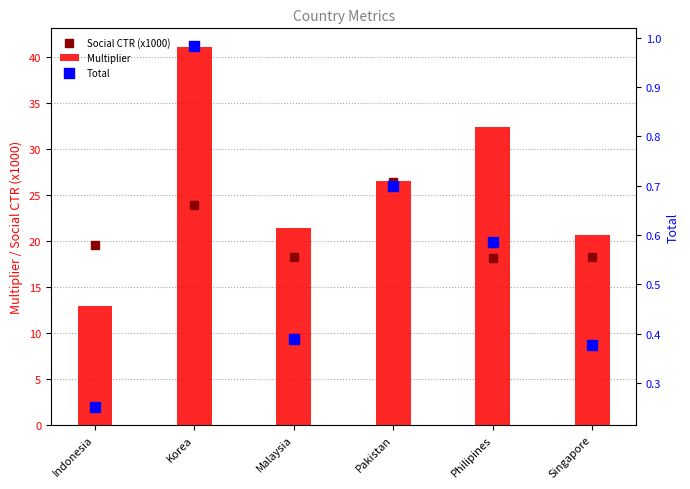

At how many categories does at least one series exceed 32?

2